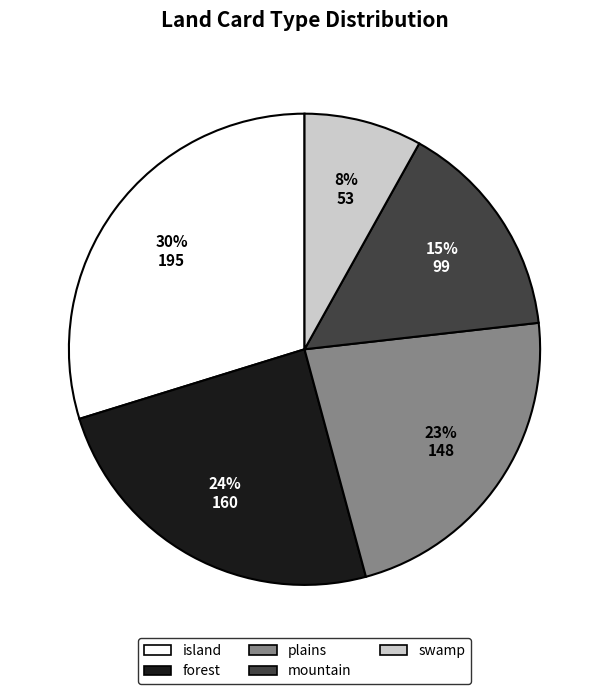

Approximately how many times larger is the value at island compared to plains?

1.3